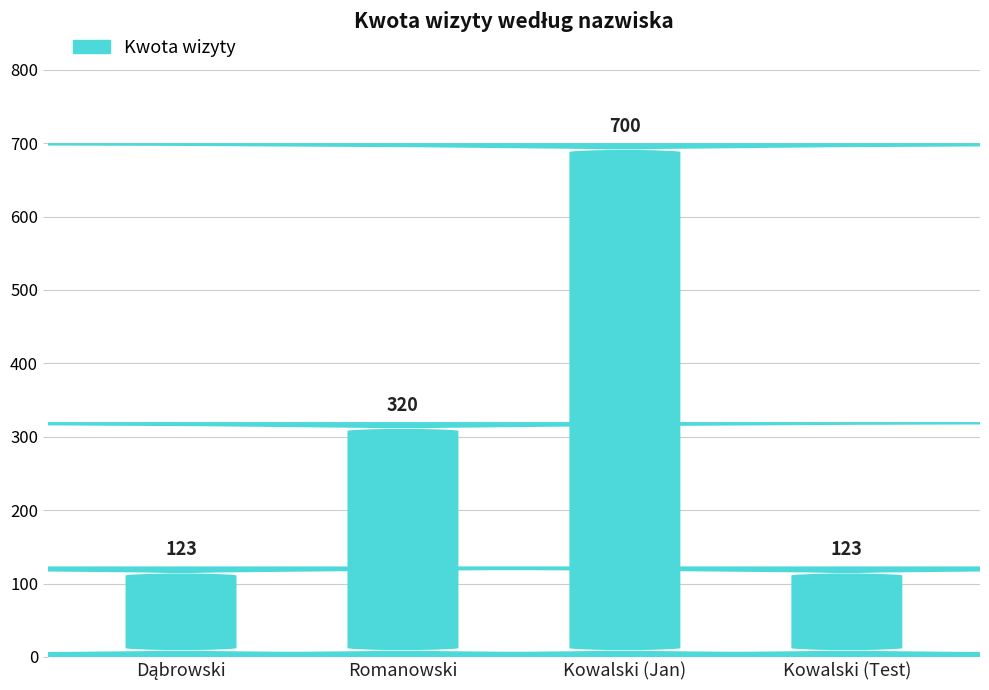

What is the average value?

316